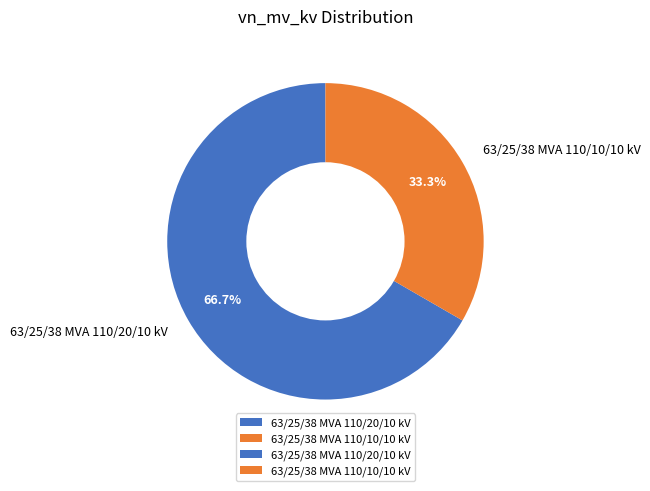

Count the number of slices in the pie.

2